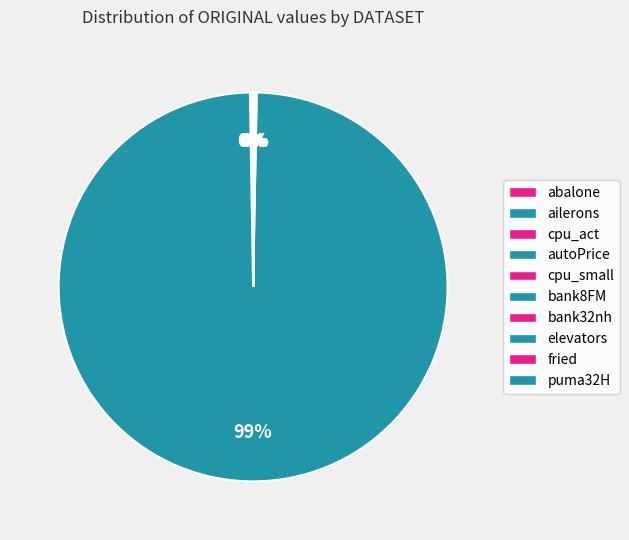

What is the smallest slice in the pie chart?

ailerons